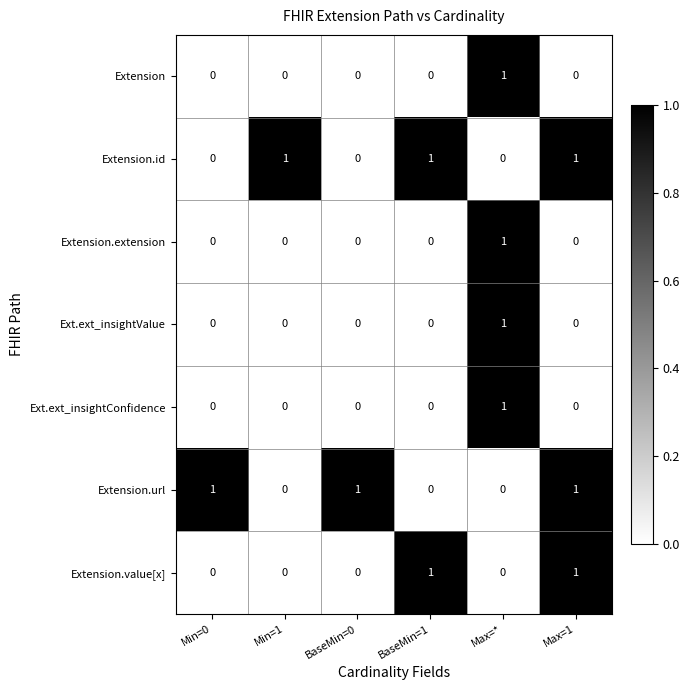

What is the maximum value shown in the chart?

1